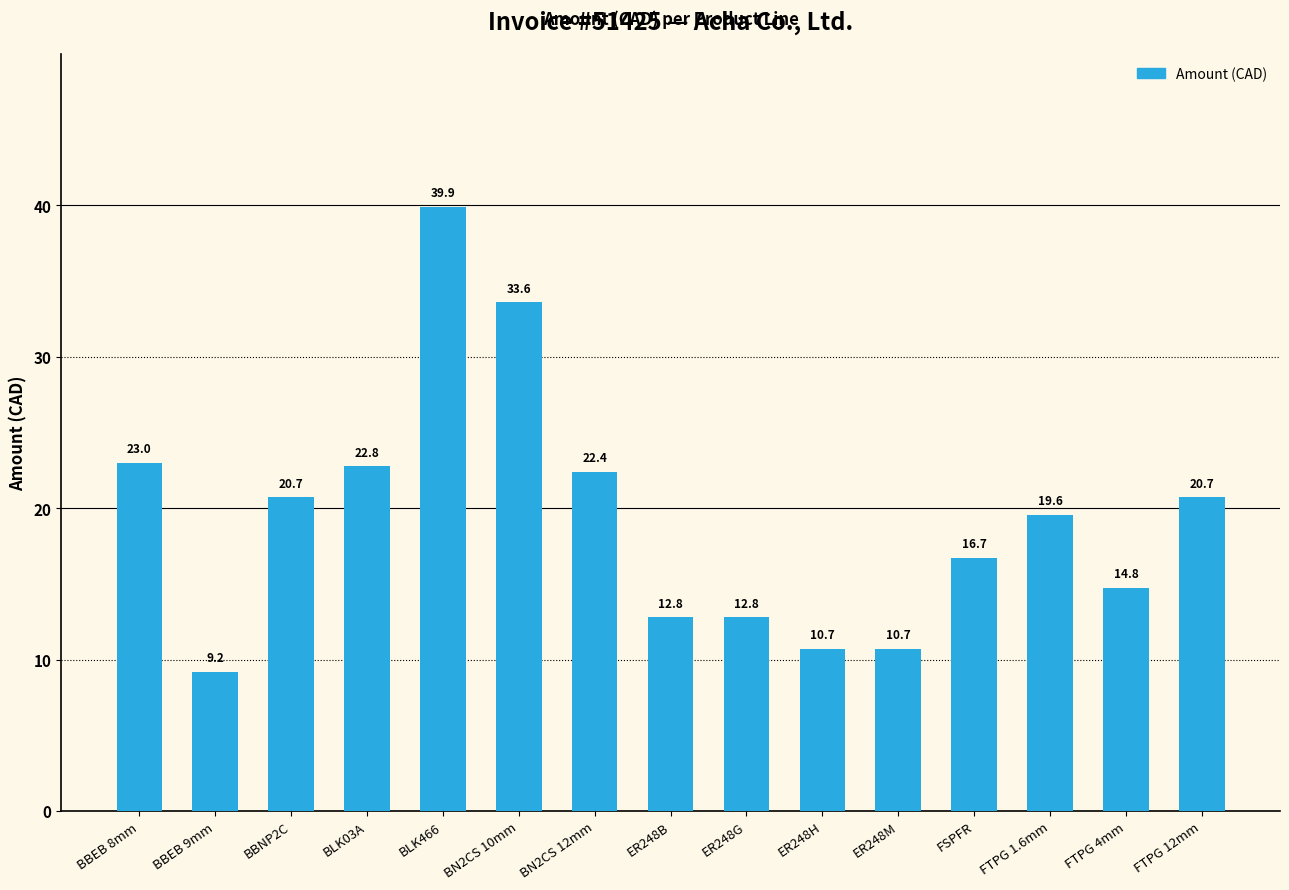

How many data points does each series have?

15